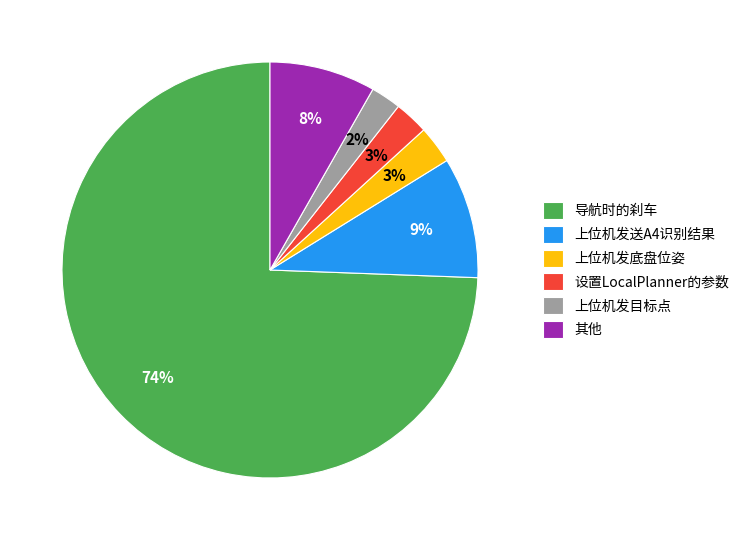

Count the number of slices in the pie.

6